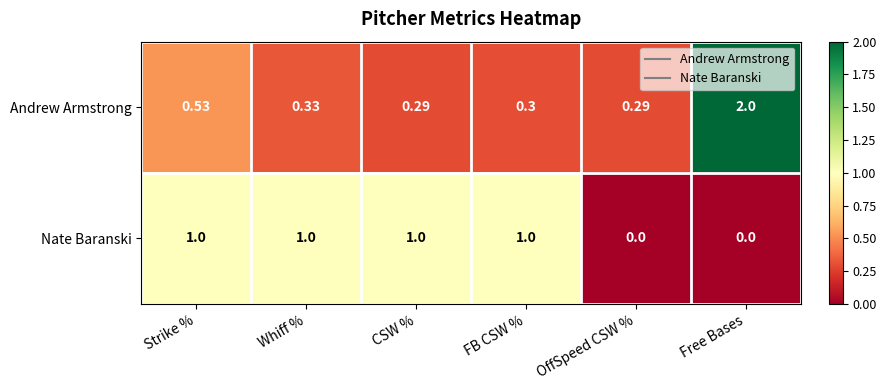

Rank the series by their maximum value, from highest to lowest.

Andrew Armstrong, Nate Baranski